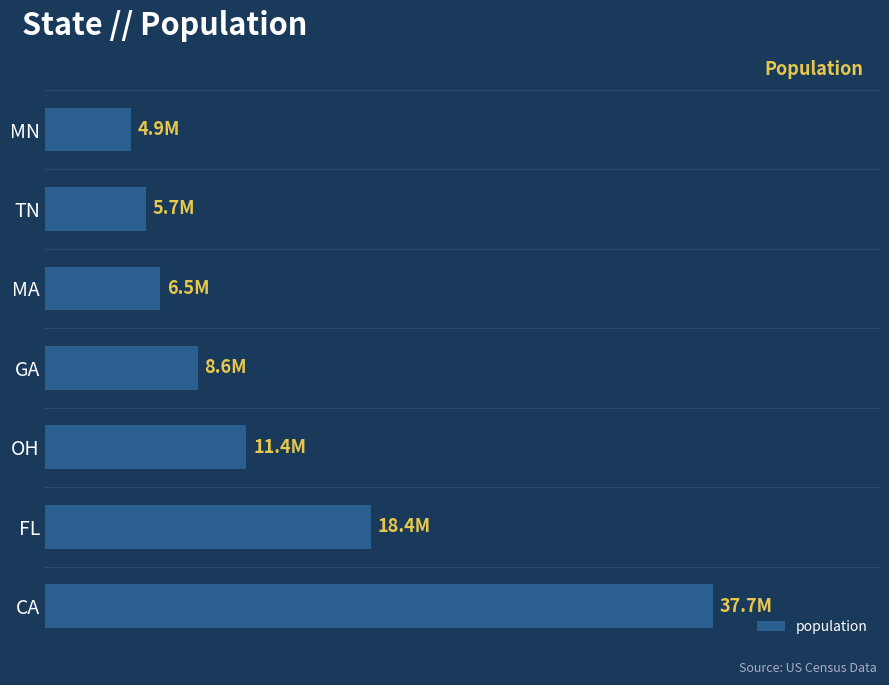

Does the chart contain any negative values?

No